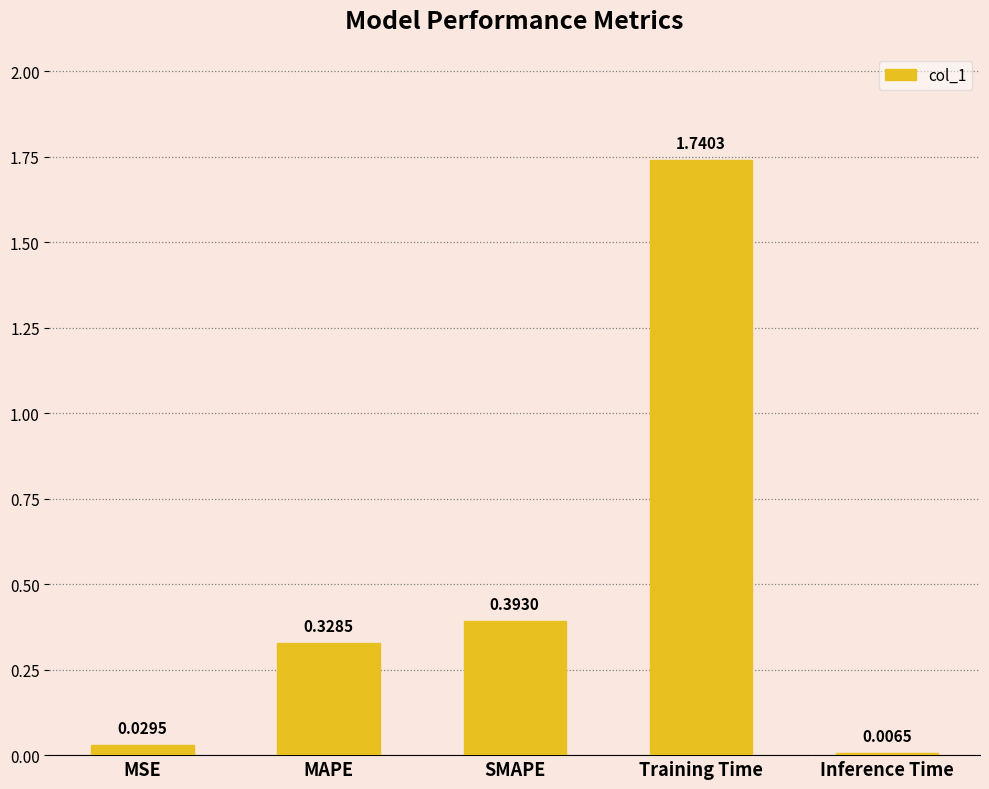

Count the number of categories in the chart.

5